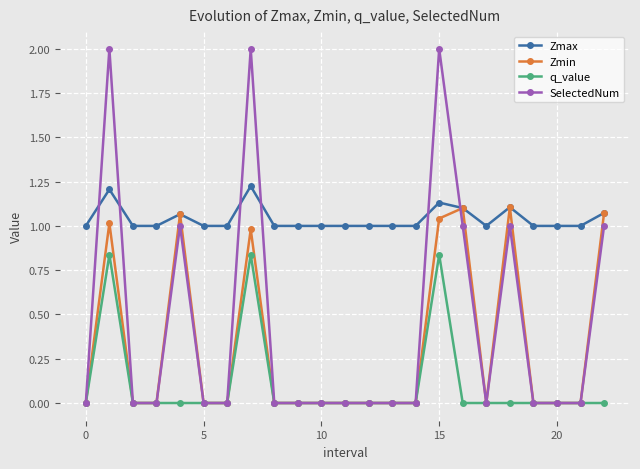

Count the number of data series in this chart.

4